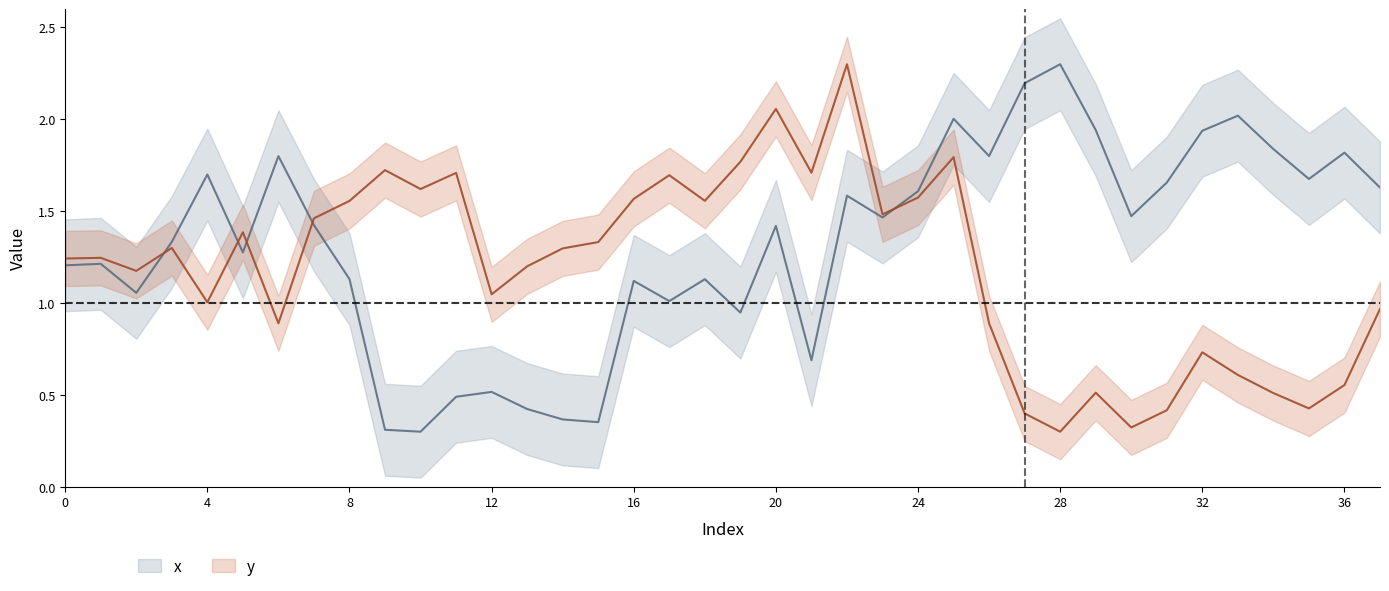

In x, how many points are higher than both neighbors (excluding endpoints)?

12